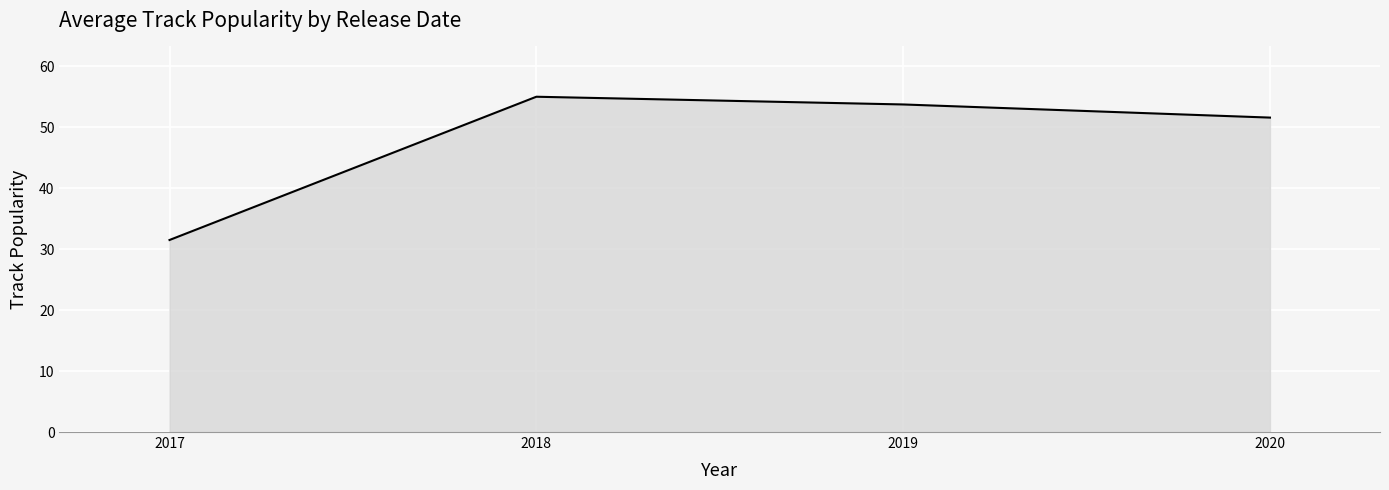

Reading left to right, transcribe all the data shown in this chart.

31.5	55.0	53.7	51.6